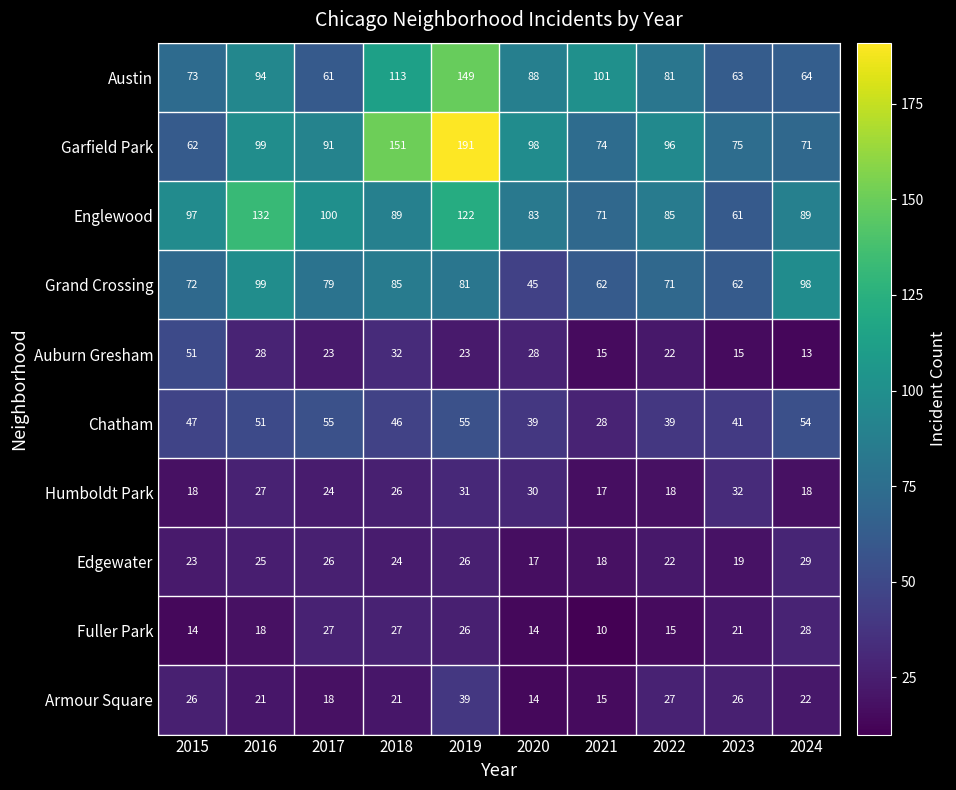

Rank the series at 2024 from highest to lowest value.

Grand Crossing, Englewood, Garfield Park, Austin, Chatham, Edgewater, Fuller Park, Armour Square, Humboldt Park, Auburn Gresham